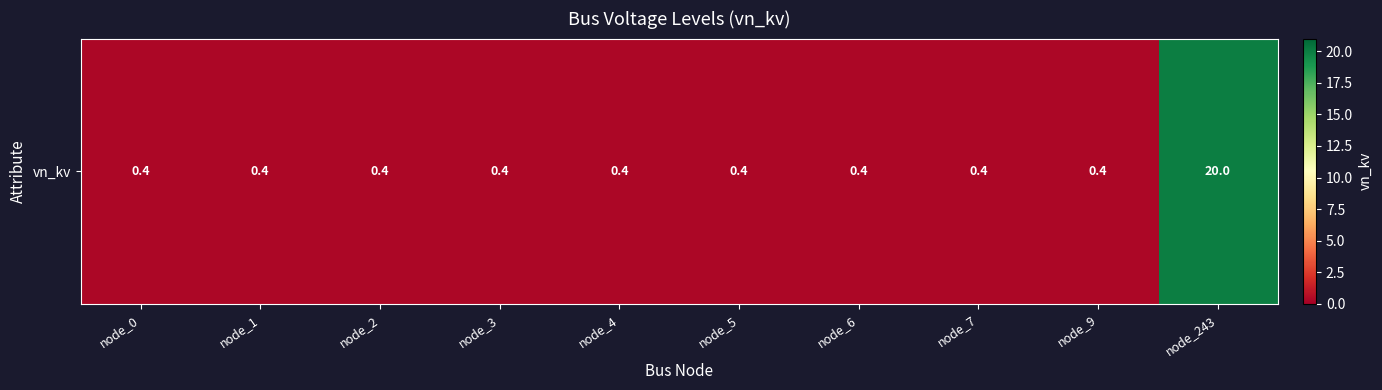

Reading left to right, what are all the values shown in this chart?

node_0=0.4	node_1=0.4	node_2=0.4	node_3=0.4	node_4=0.4	node_5=0.4	node_6=0.4	node_7=0.4	node_9=0.4	node_243=20.0